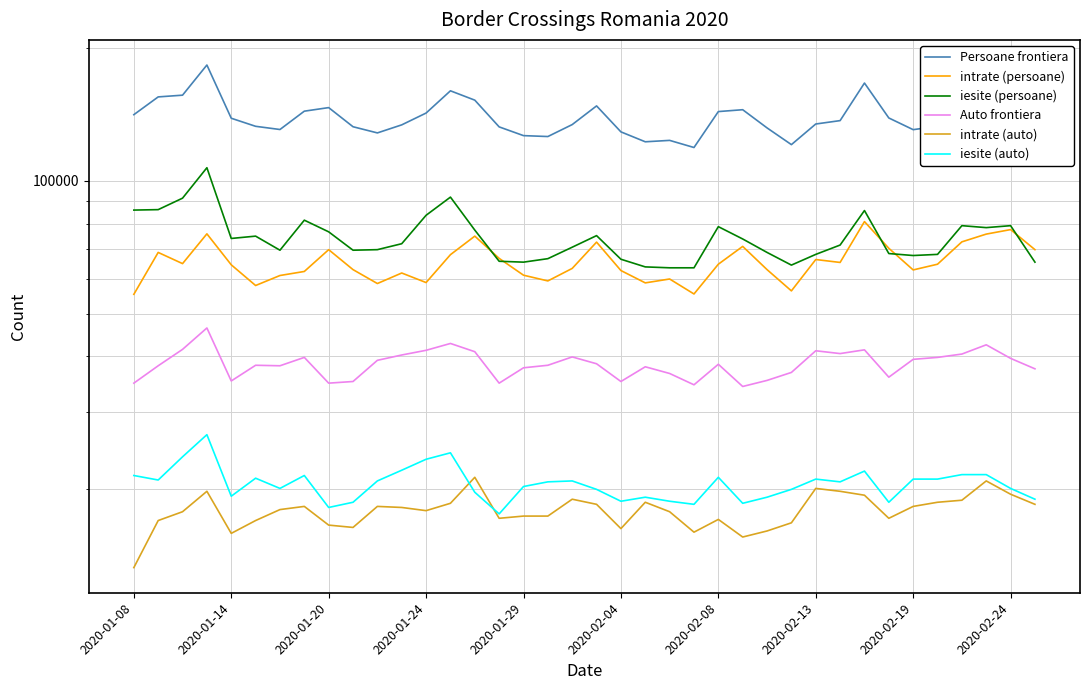

Is this an area chart (filled region under the line)?

No